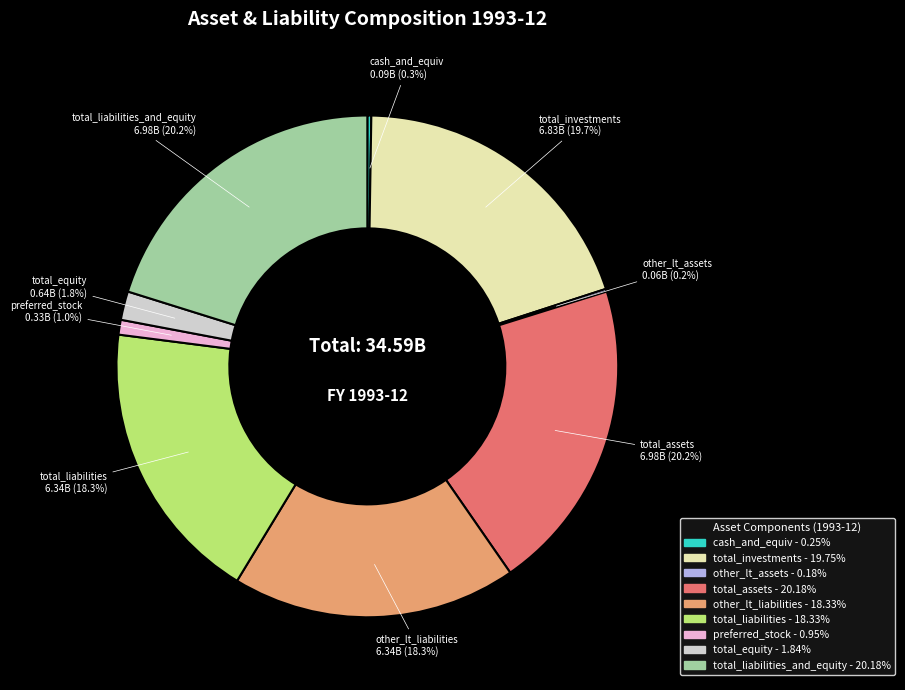

To the nearest percent, what is the difference between the largest and smallest slice percentages?

20%